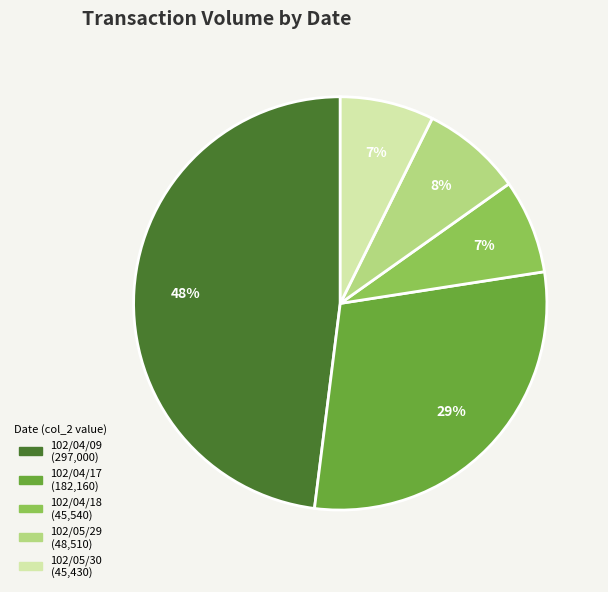

The 102/04/17 slice represents 29% of the pie. True or false?

True